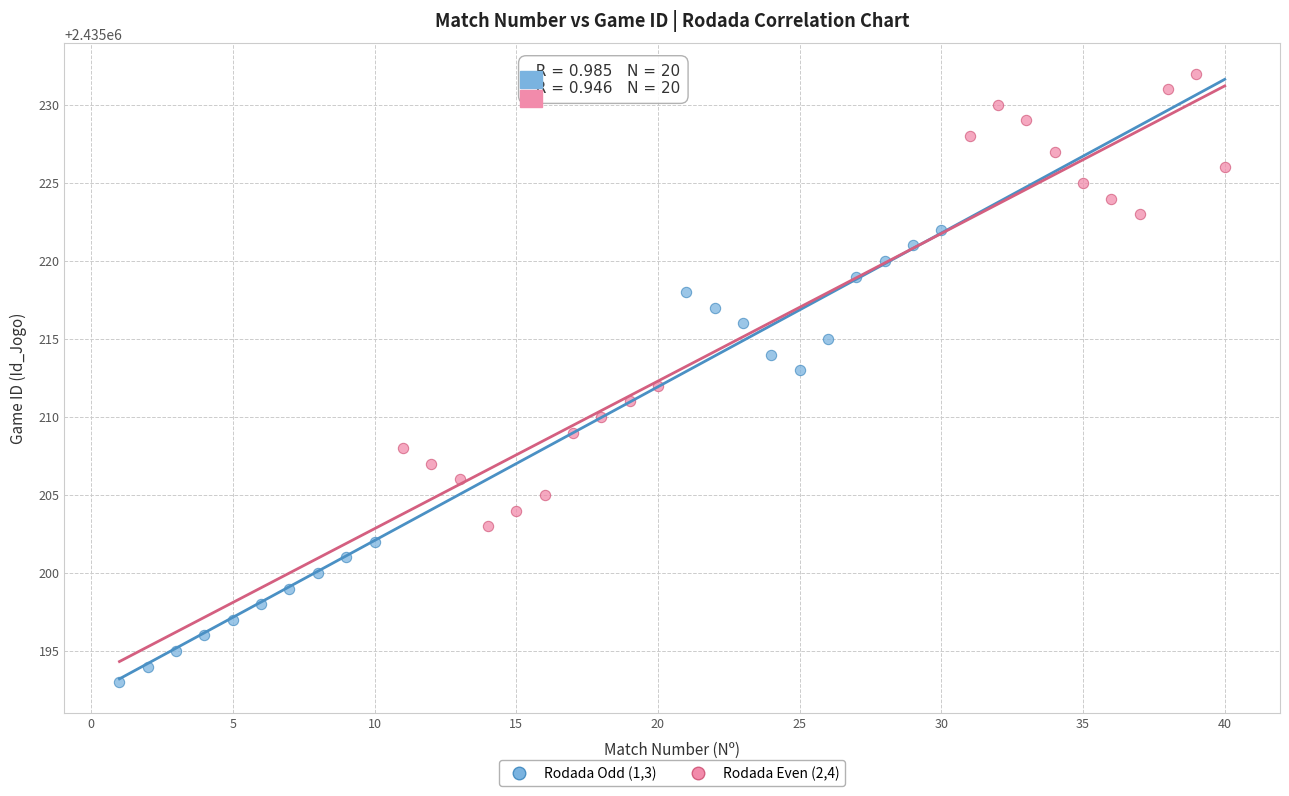

What are all the series names shown in the legend?

Rodada Odd (1,3), Rodada Even (2,4)